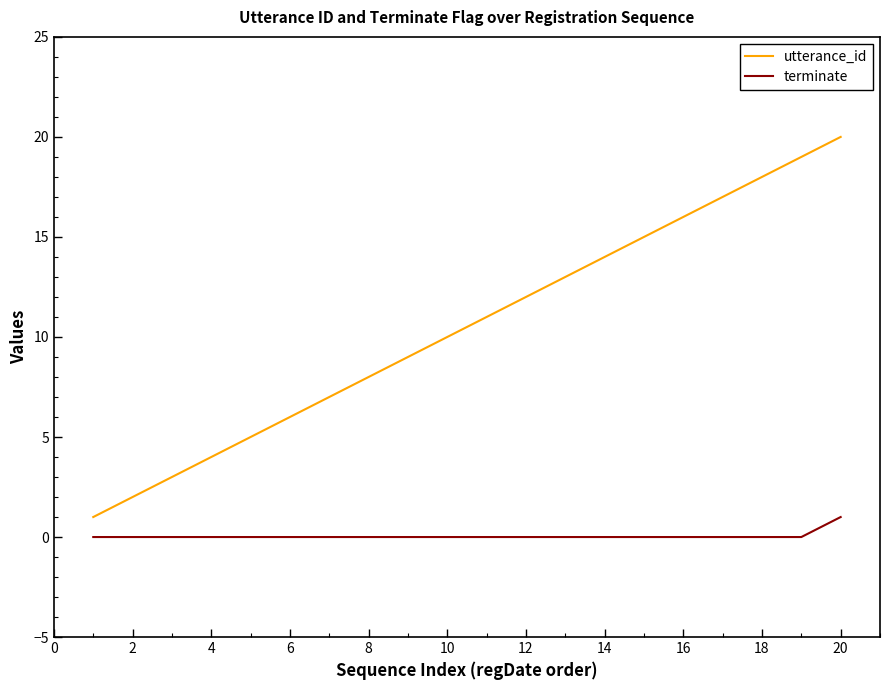

Which series has the widest spread of values?

utterance_id